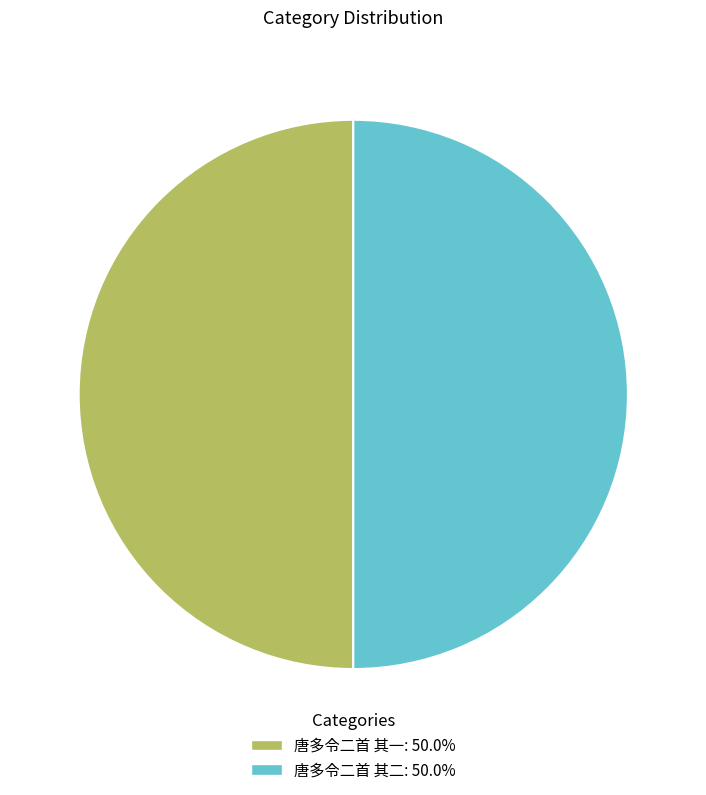

True or false: 唐多令二首 其二 accounts for 57% of the total.

False